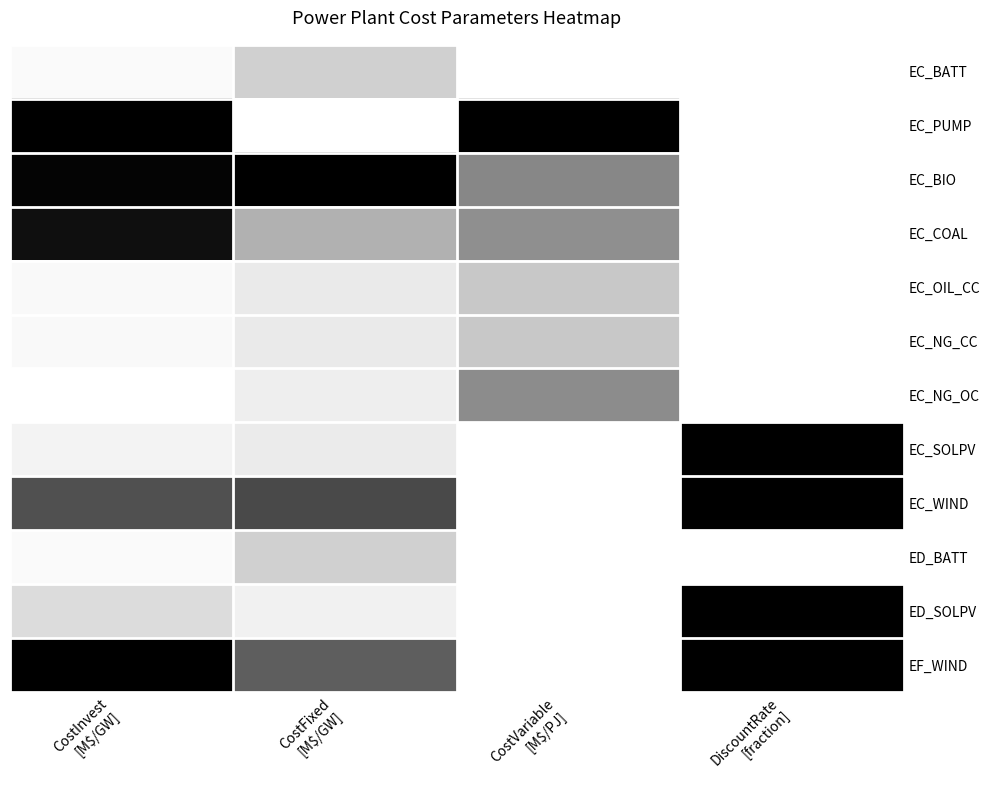

Rank the series by their maximum value, from lowest to highest.

EC_BATT, ED_BATT, EC_OIL_CC, EC_NG_CC, EC_NG_OC, EC_COAL, EC_PUMP, EC_BIO, EC_SOLPV, EC_WIND, ED_SOLPV, EF_WIND